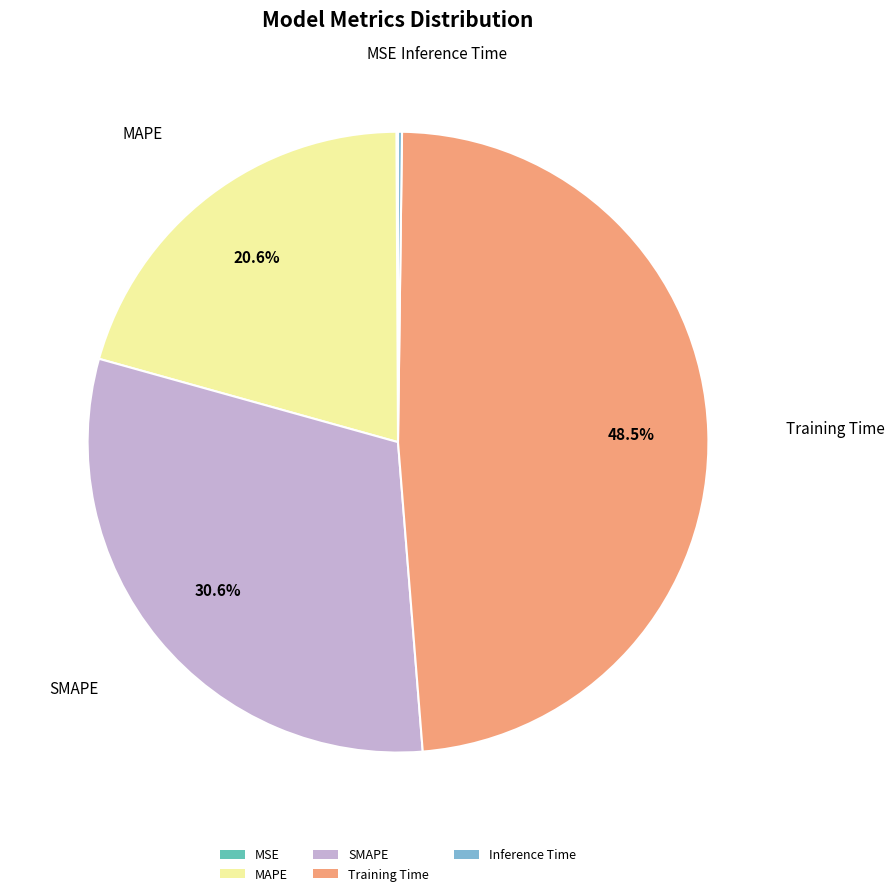

Combined, do Training Time and SMAPE account for over 50%?

Yes